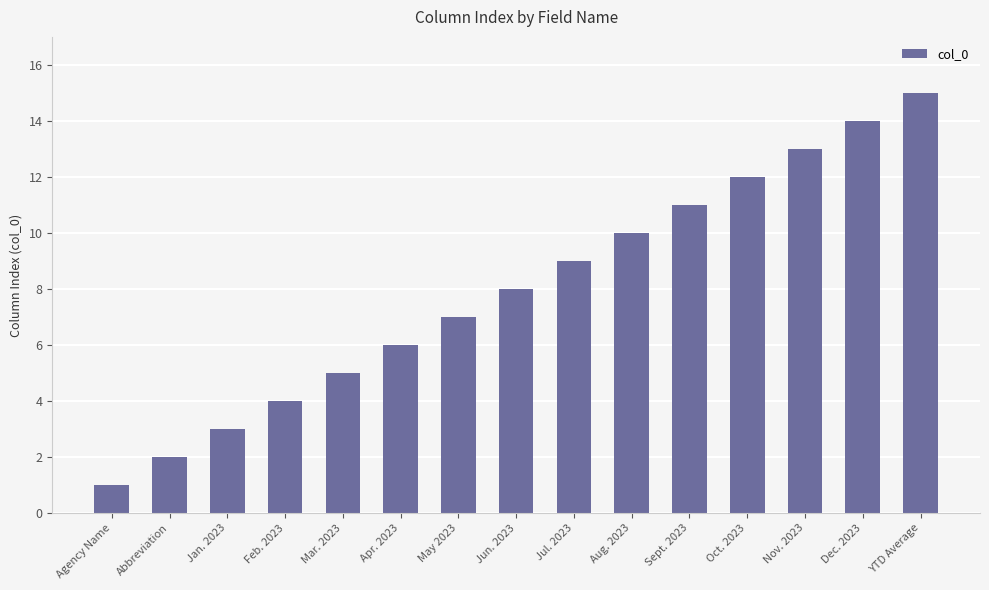

What is the ratio of the value at YTD Average to the value at Agency Name?

15.0